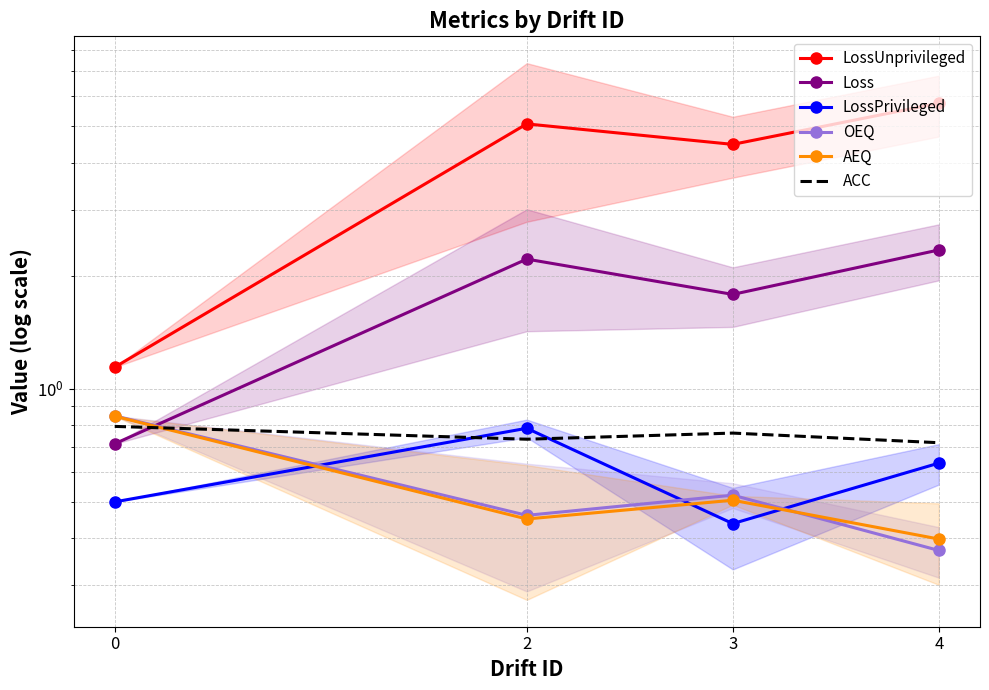

What is the greatest value displayed?

5.8